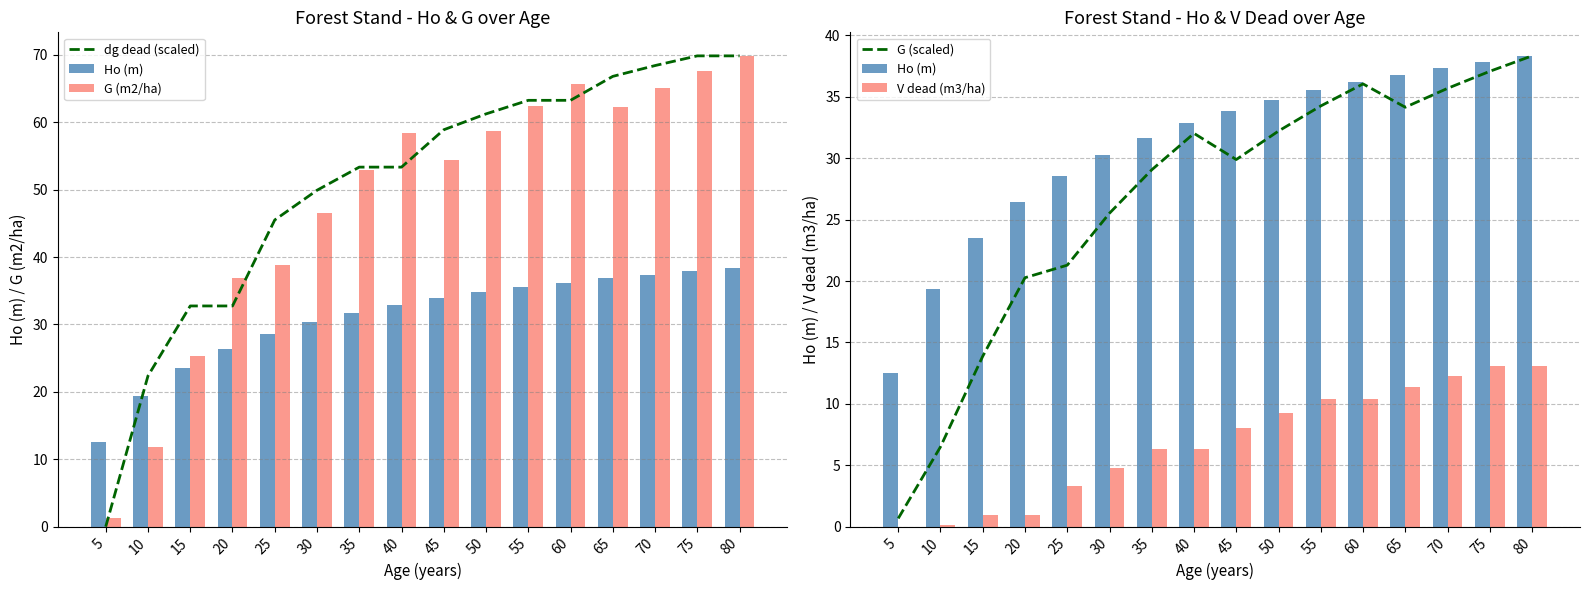

What are all the series names shown in the legend?

dg dead (scaled), Ho (m), G (m2/ha), G (scaled), V dead (m3/ha)